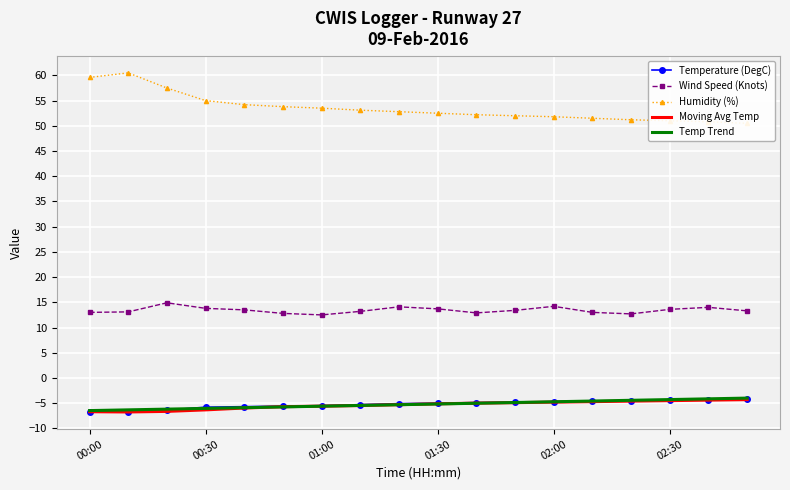

Is it true that Wind Speed (Knots) equals 4.8 at 01:00?

False